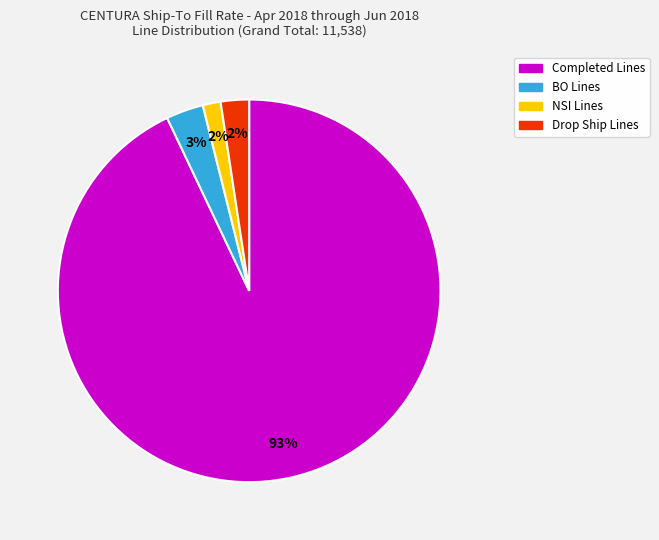

Which category has the biggest portion of the pie?

Completed Lines